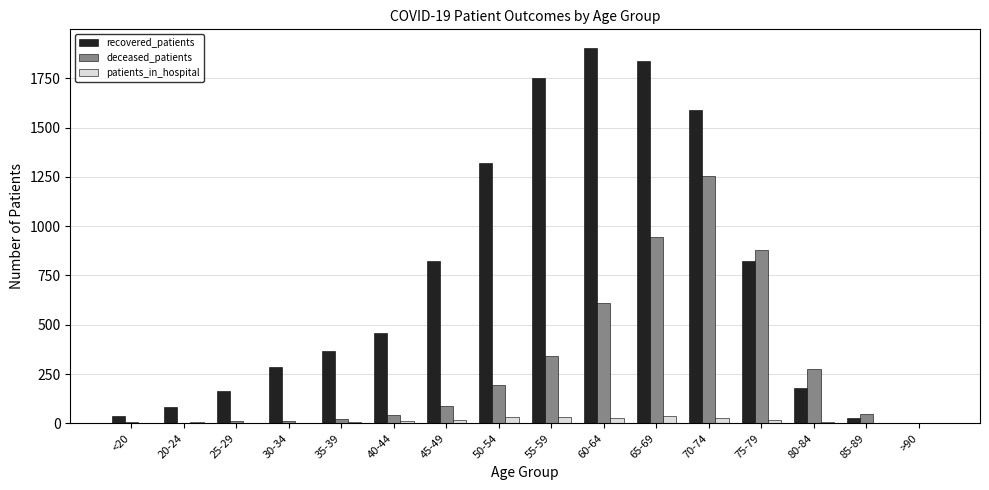

Which series has the widest spread of values?

recovered_patients